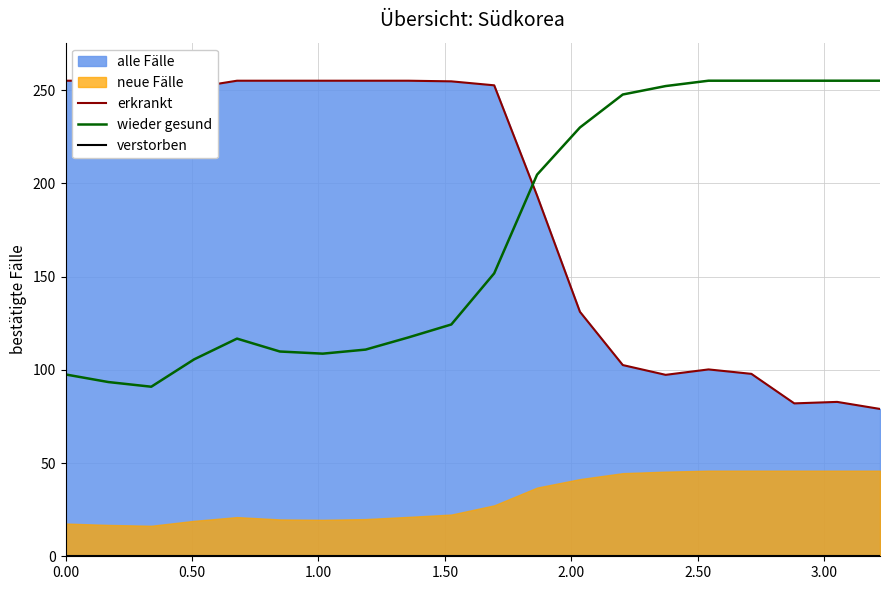

How many data points in wieder gesund are less than 151?

10